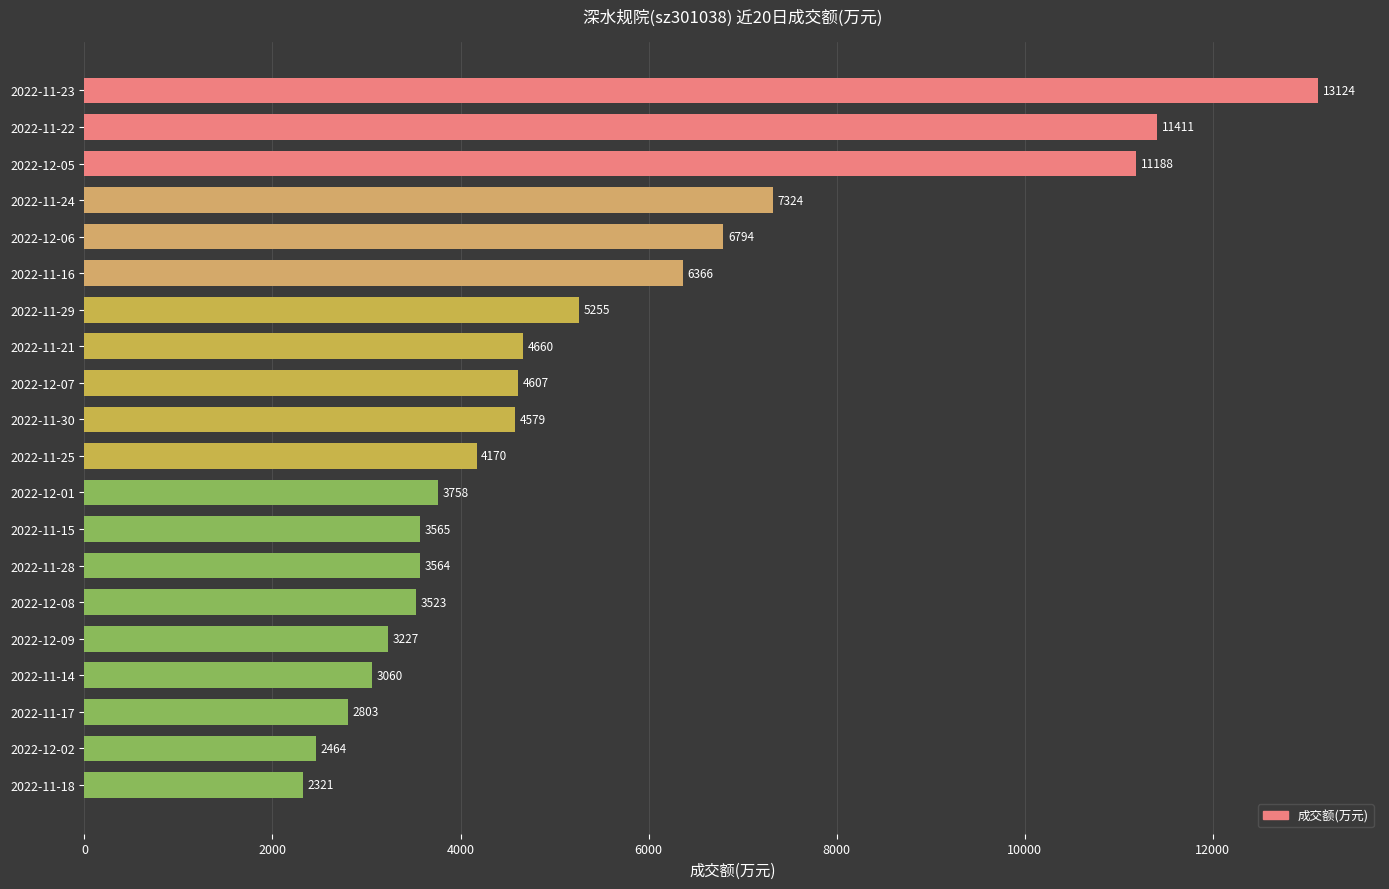

What is the difference between the maximum and minimum values?

10803